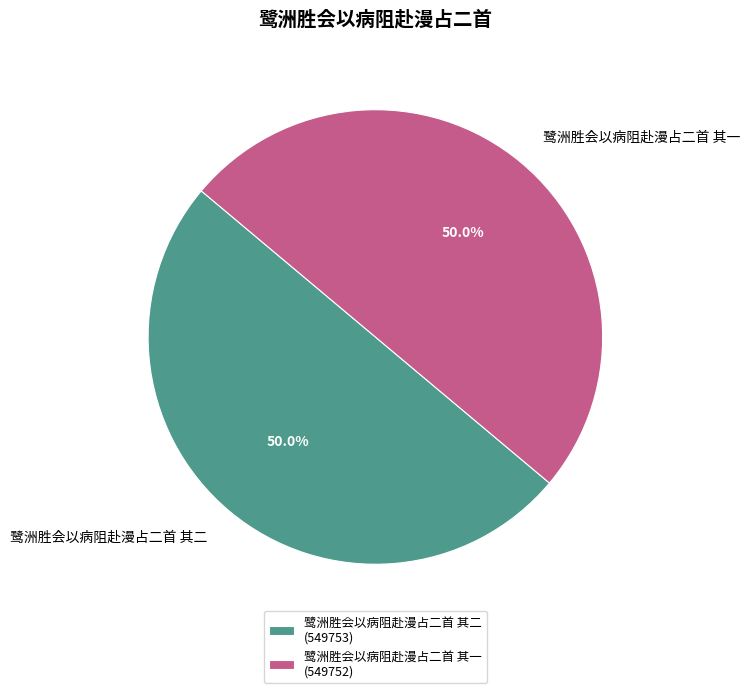

What portion of the pie excludes 鹭洲胜会以病阻赴漫占二首 其二?

50.0%